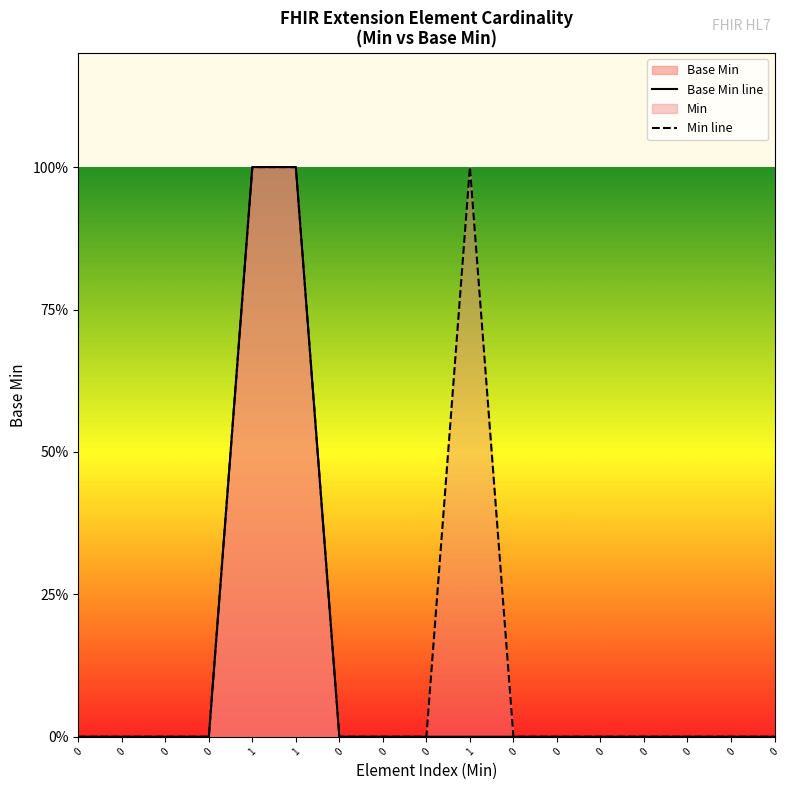

True or false: Base Min line has more than 1 interior local peaks.

False